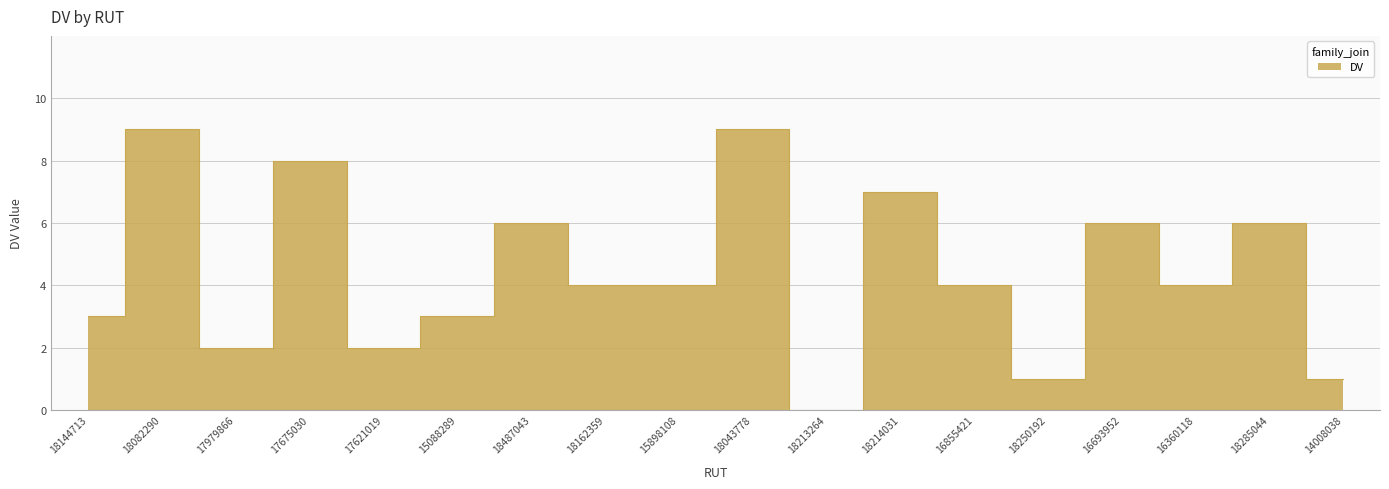

Reading left to right, list all the values displayed in this chart.

3	9	2	8	2	3	6	4	4	9	0	7	4	1	6	4	6	1